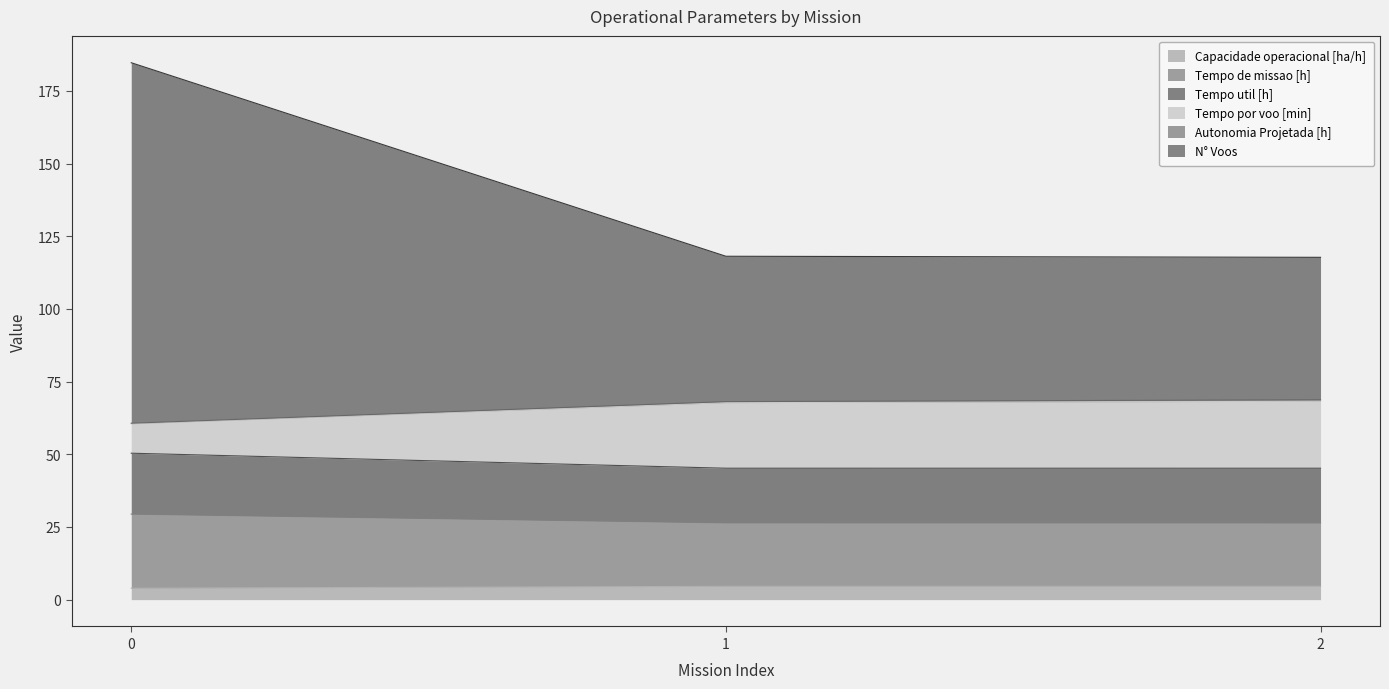

Does the chart have visible grid lines?

No